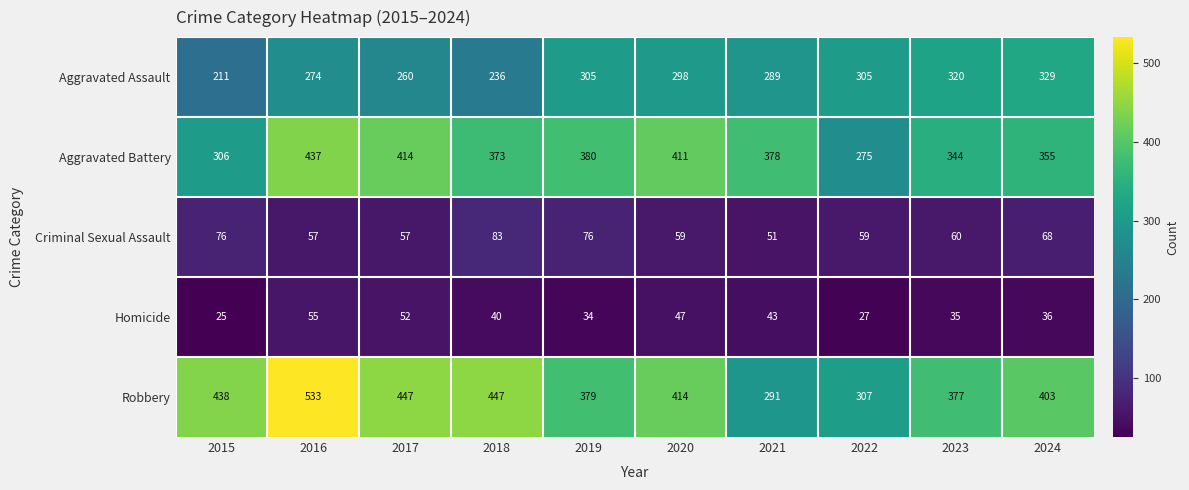

What is the greatest value displayed?

533